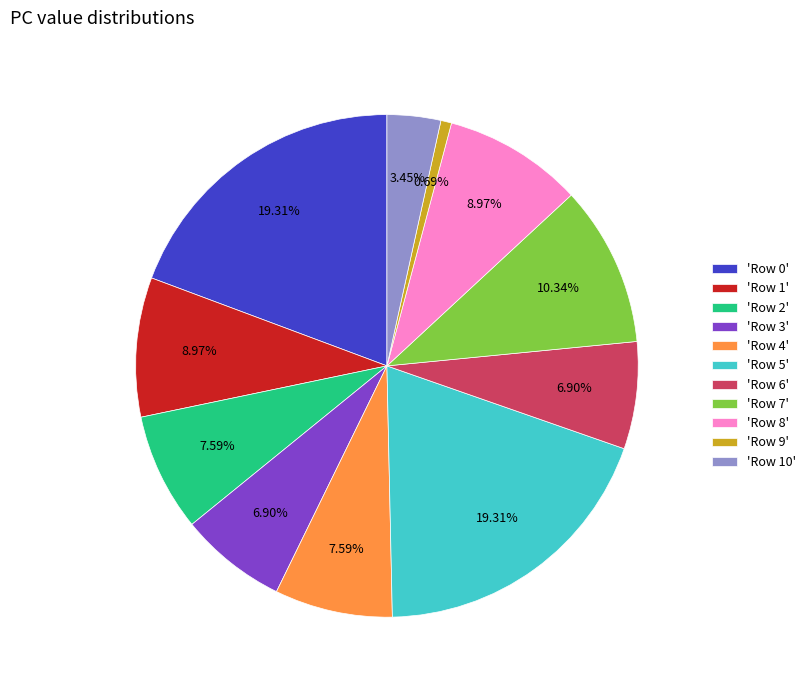

Which has a higher value, 'Row 3' or 'Row 1'?

'Row 1'